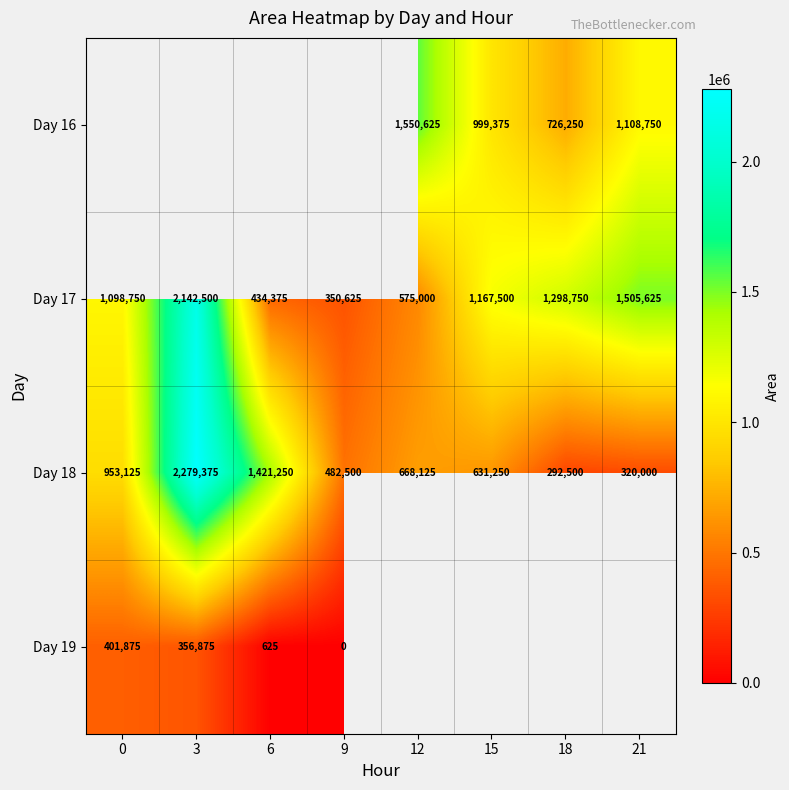

What is the average value of the Day 17 series?

1071641